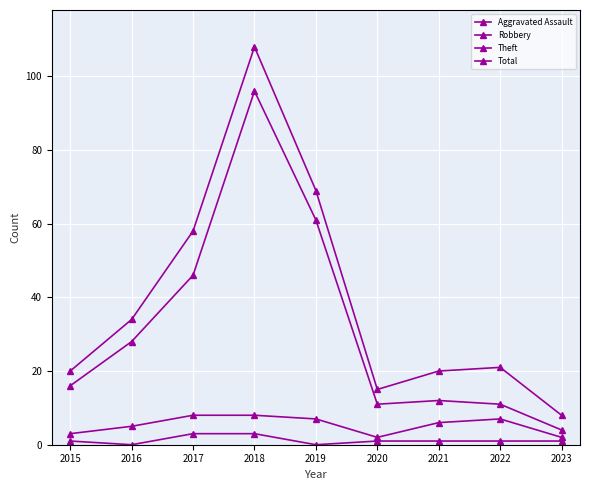

How many lines are shown in the chart?

4